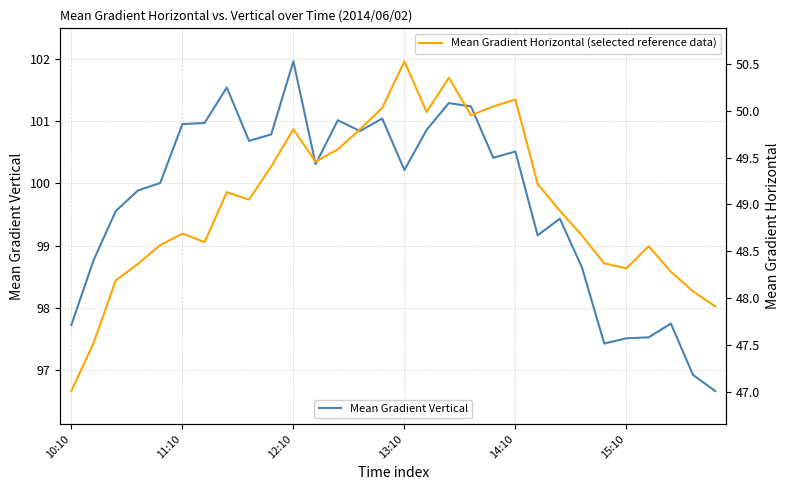

The value of Mean Gradient Vertical at 14:10 is 157.3. True or false?

False